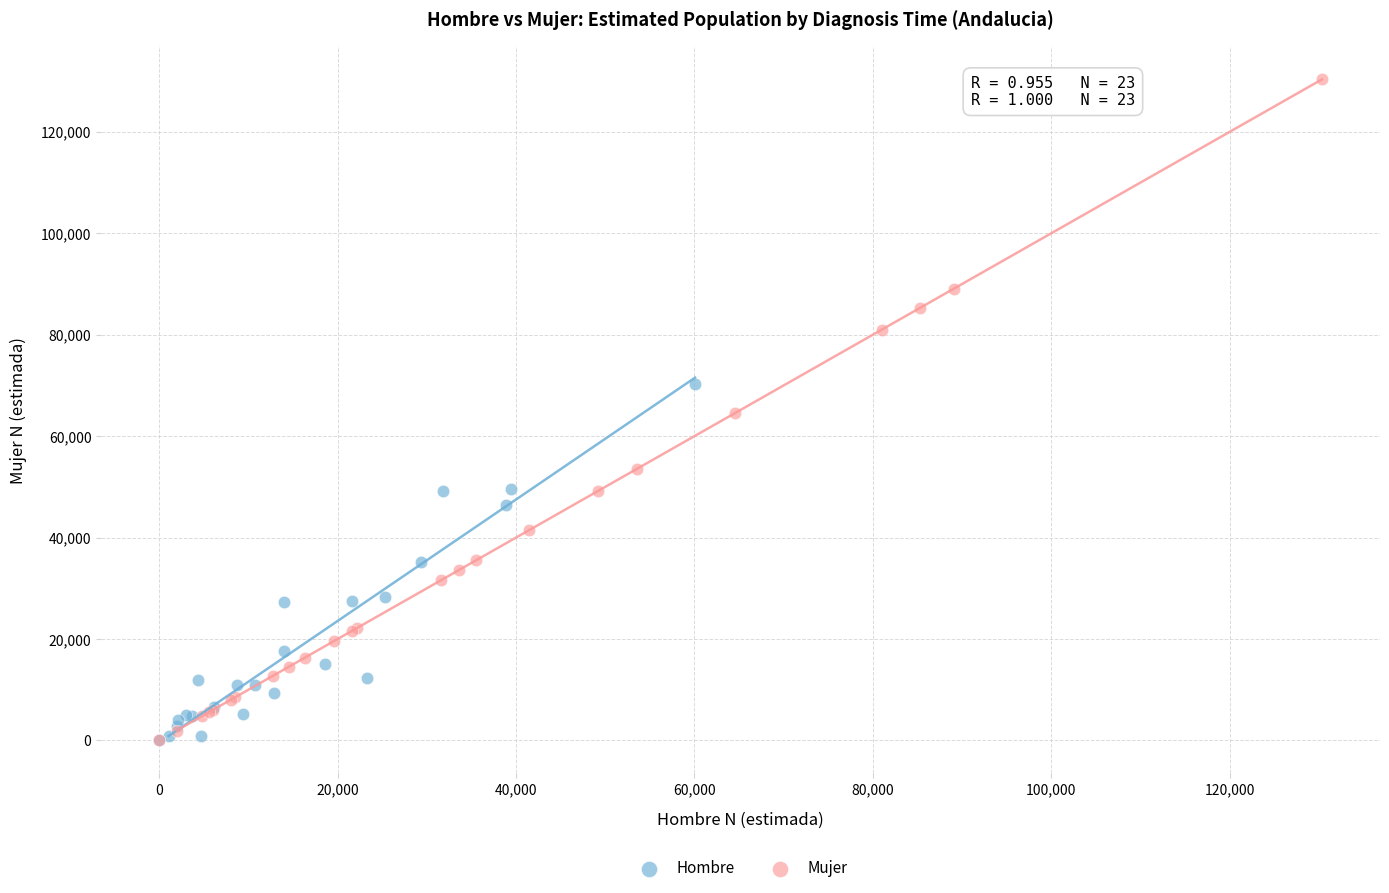

Which series reaches the maximum Y coordinate?

Mujer